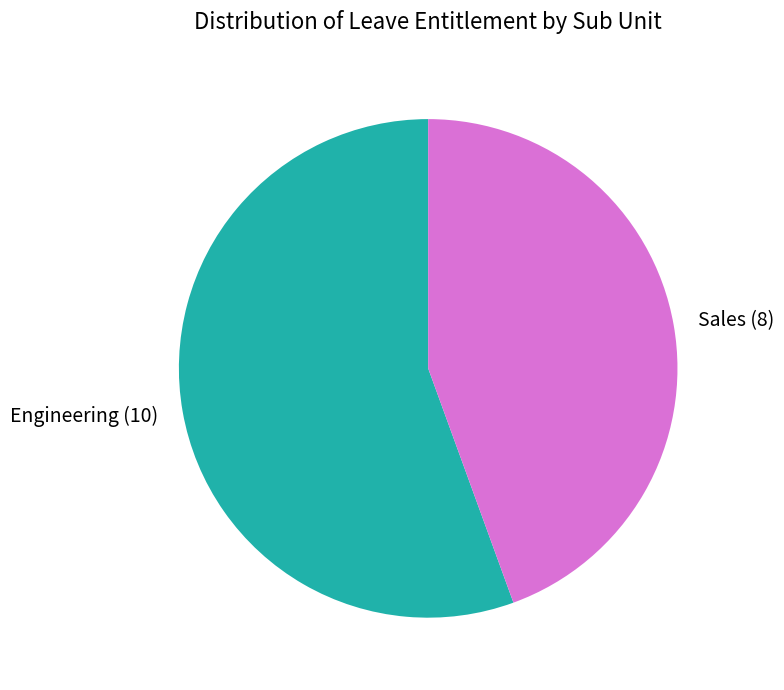

The Sales (8) slice represents 31% of the pie. True or false?

False